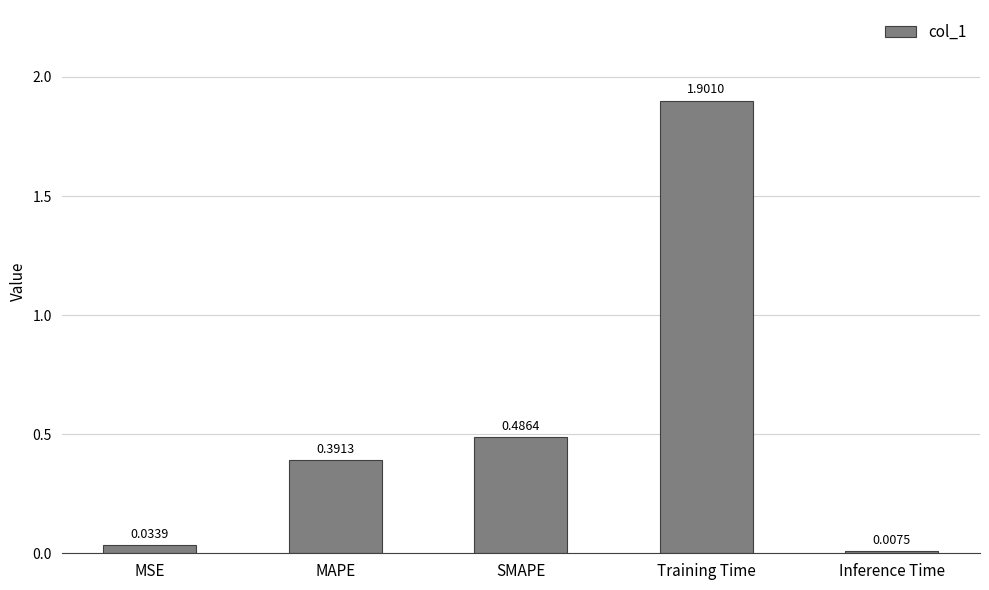

The value at Training Time is 1.9. True or false?

True